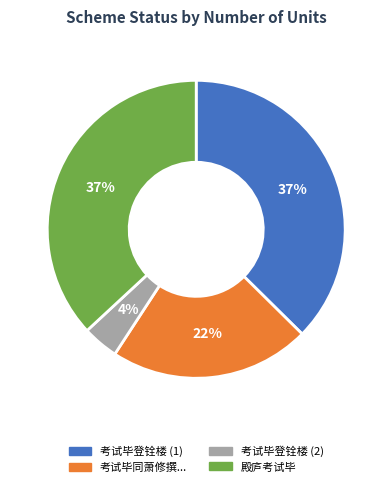

Does 殿庐考试毕 account for over 50% of the chart?

No